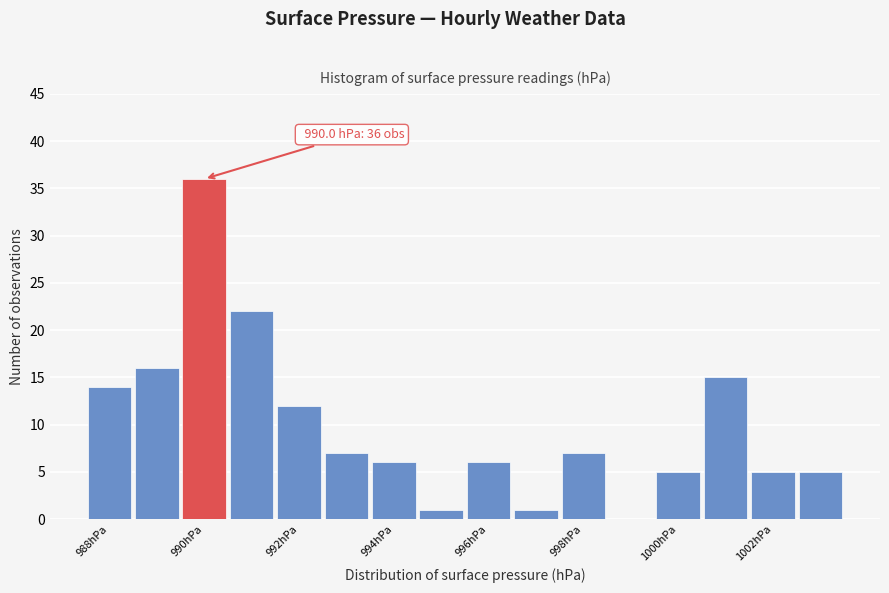

Which range on the x-axis has the tallest bar?

989.5 to 990.5